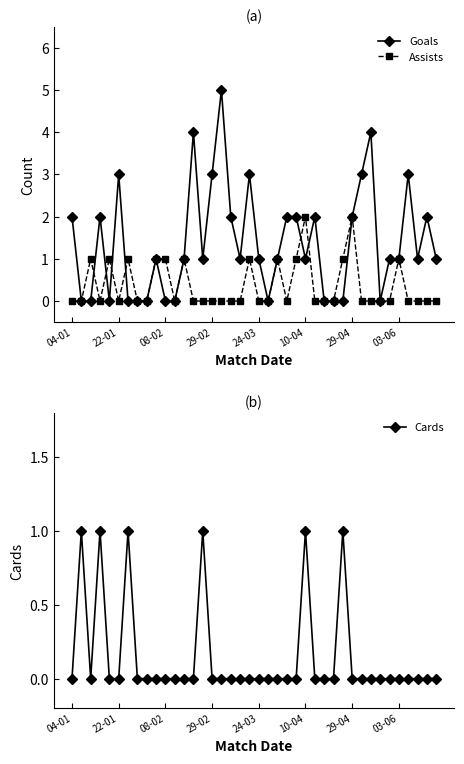

What is the maximum value for Goals?

5